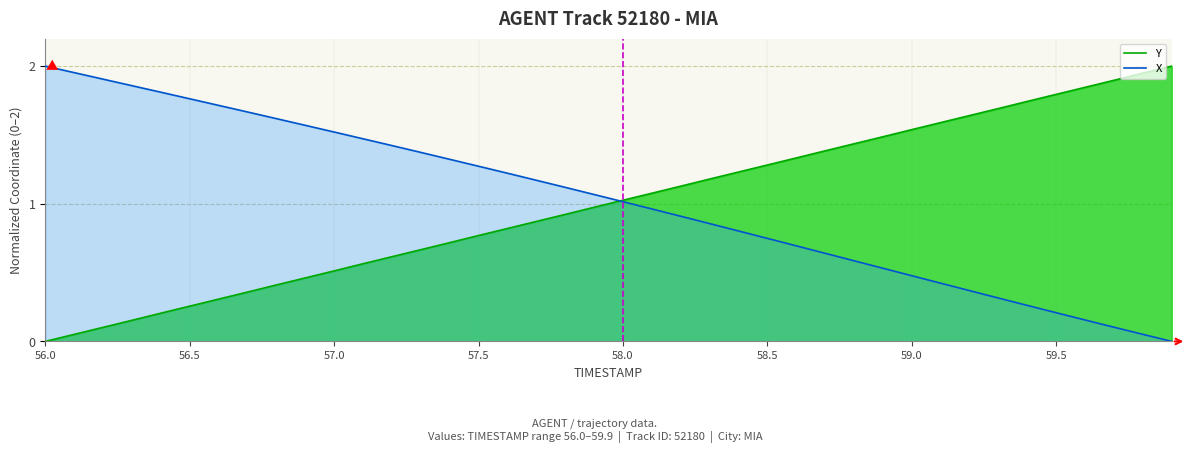

True or false: Y and X intersect in this chart.

True